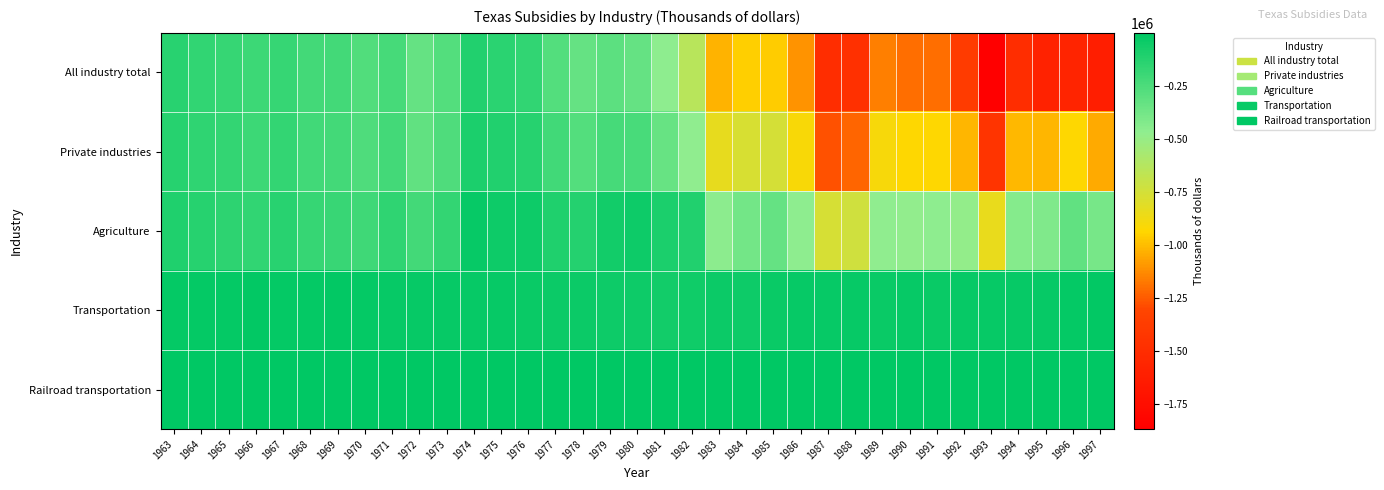

What is the difference between the highest and lowest values at 1990?

1195719